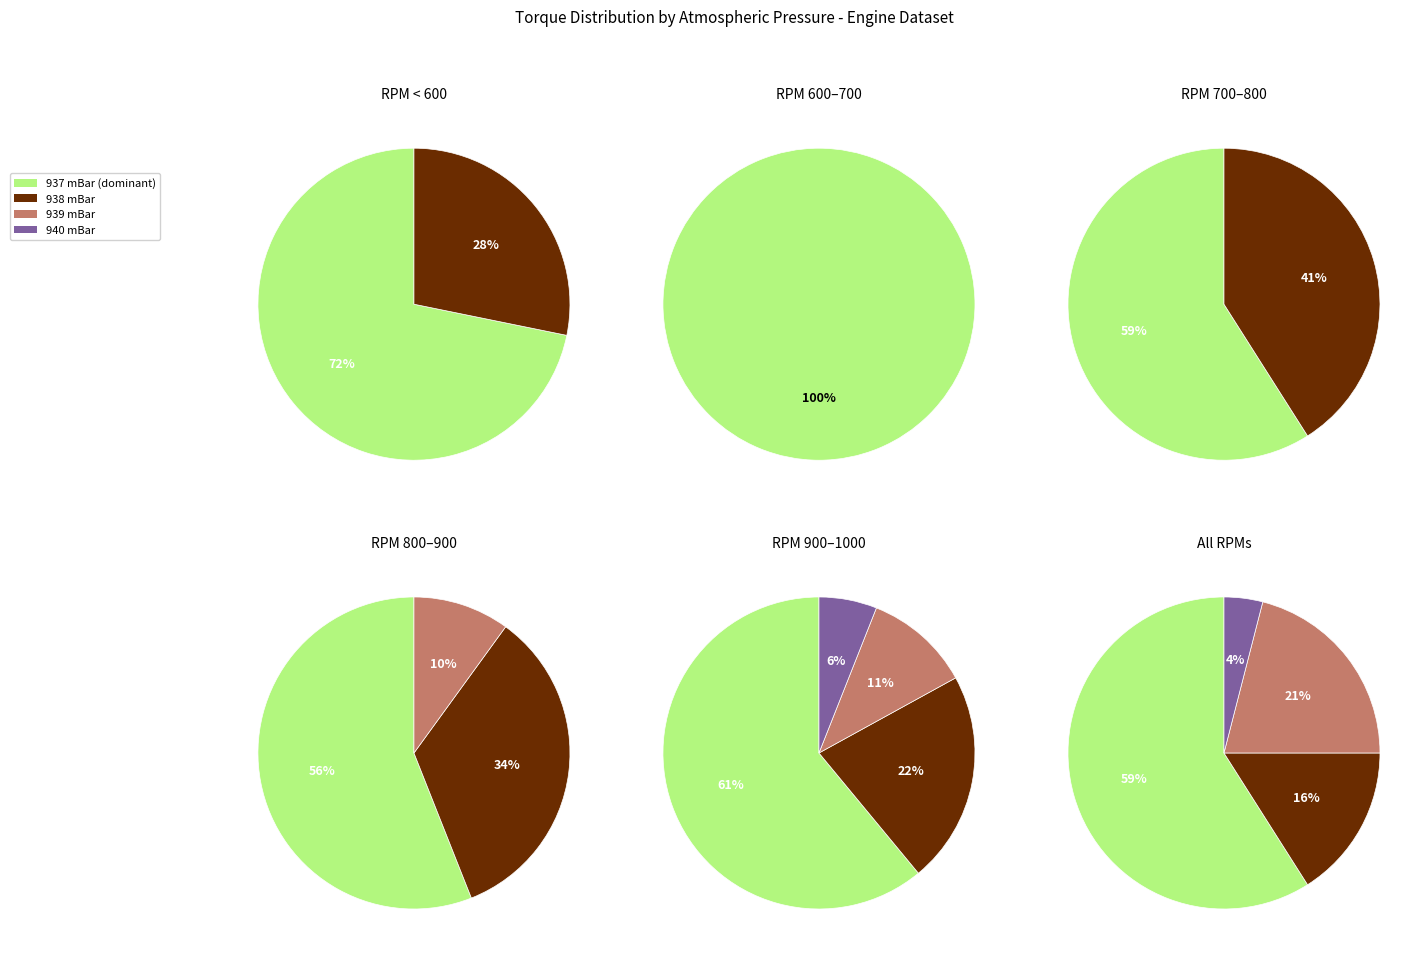

How many slices are in this pie chart?

12